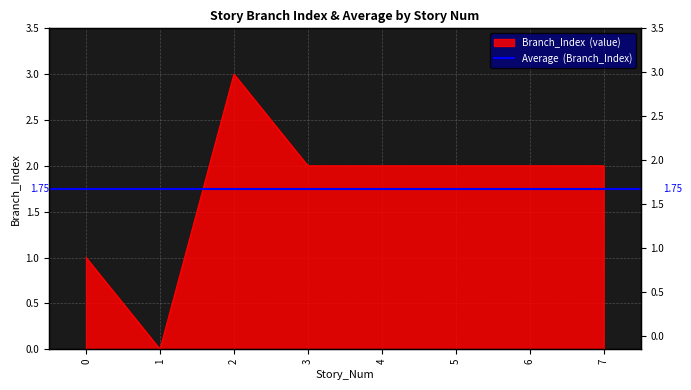

At which category does the data reach its first local valley?

1